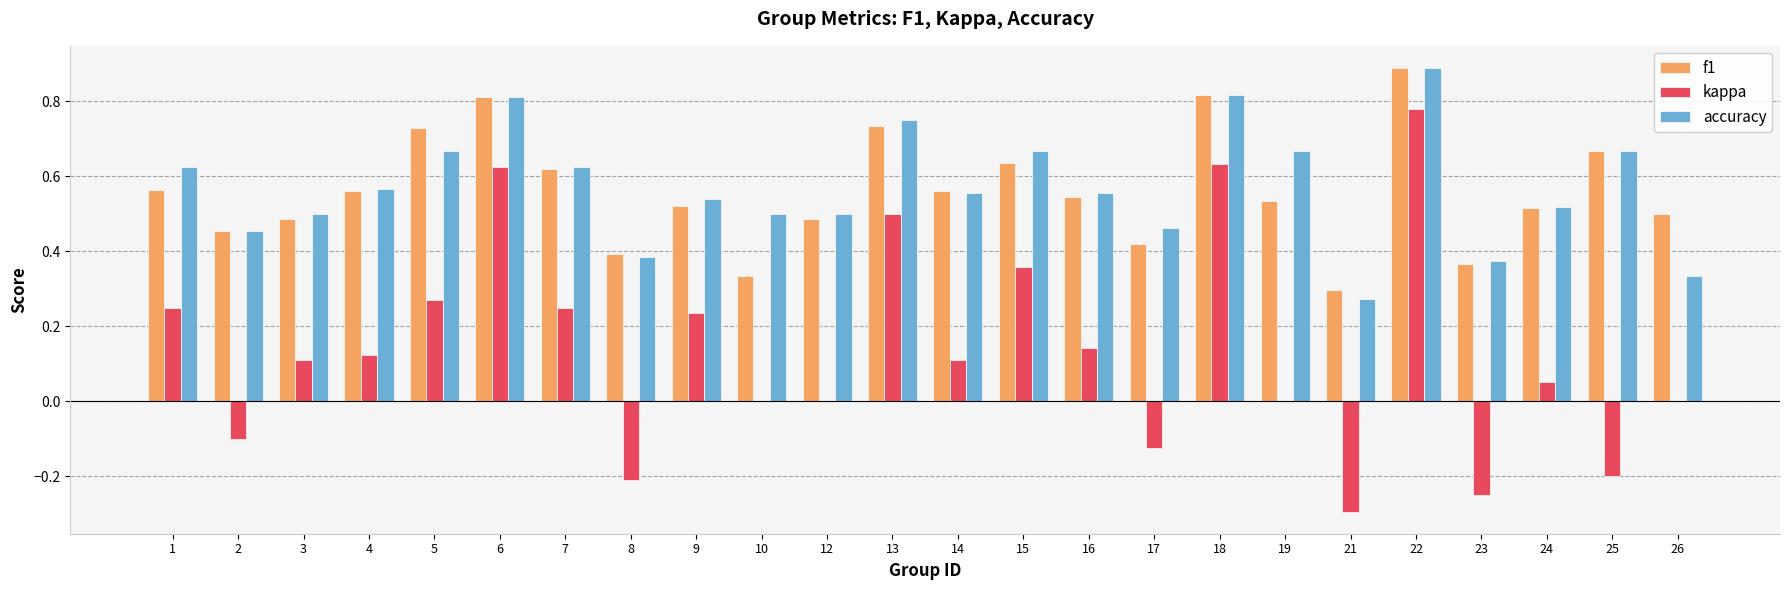

Which series has the widest spread of values?

kappa